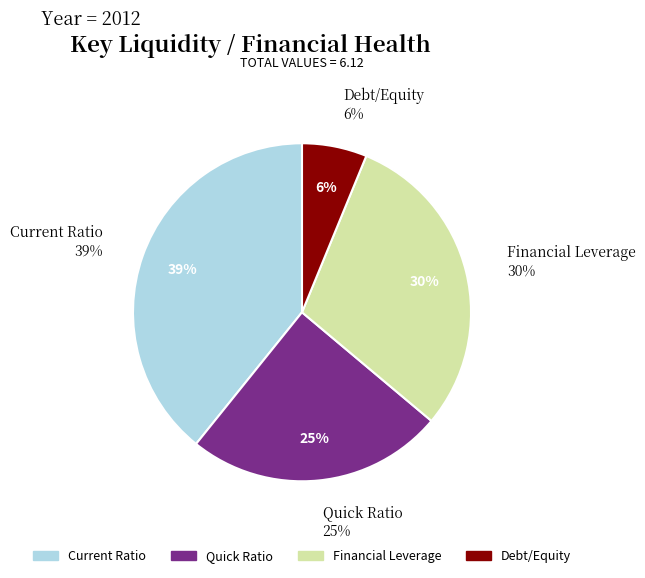

Combined, do Quick Ratio and Financial Leverage account for over 50%?

Yes